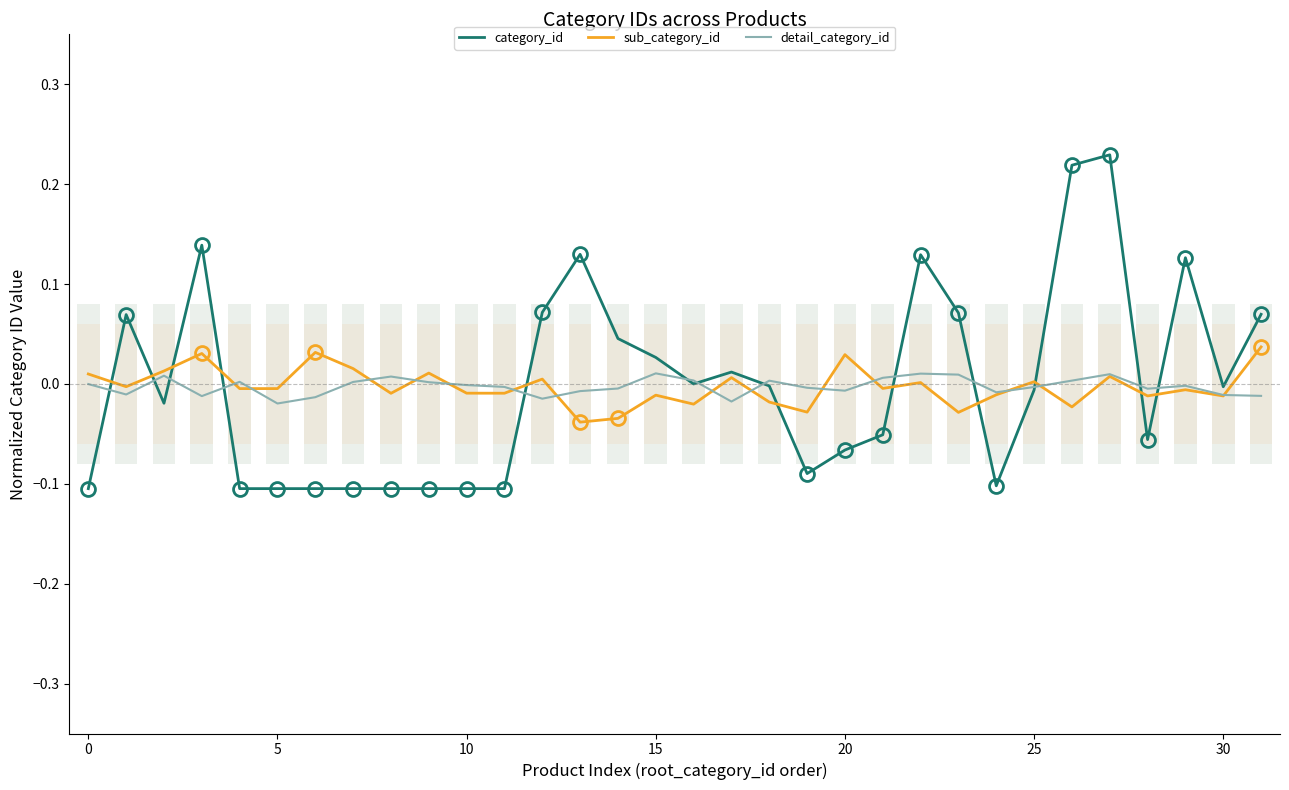

How many interior local valleys does the category_id series have?

6